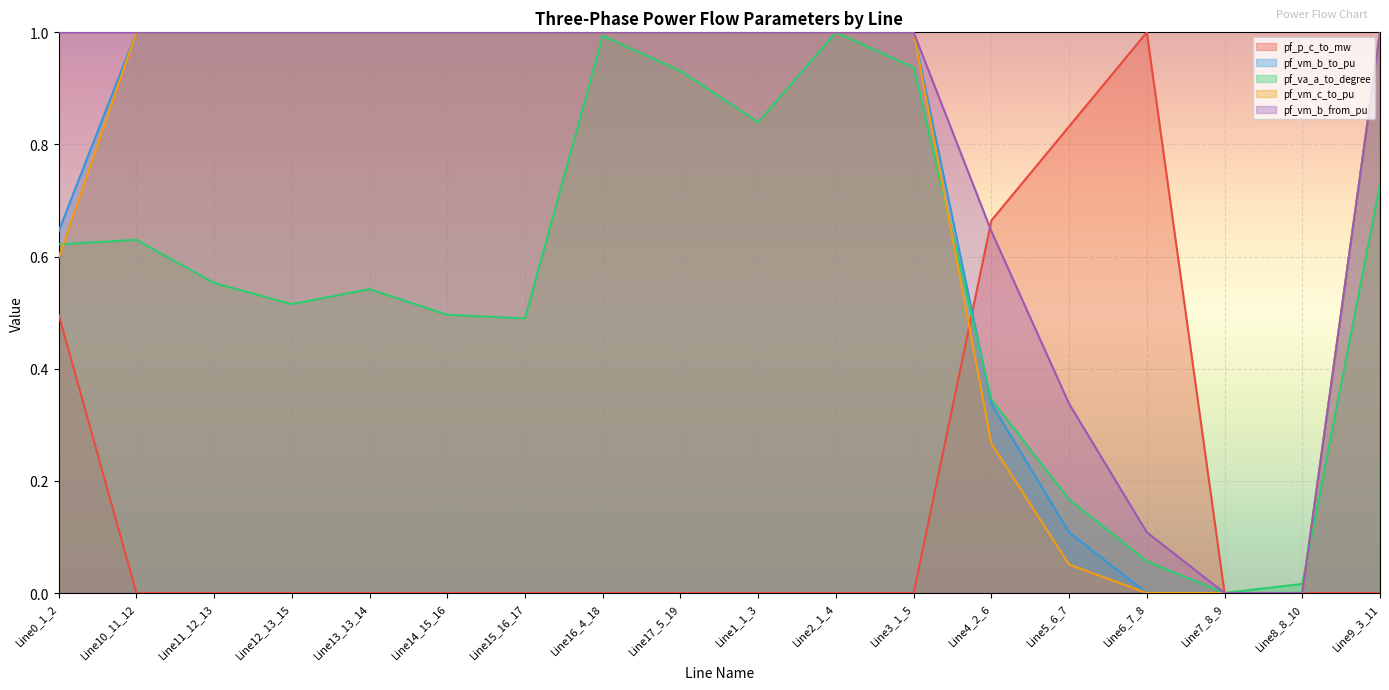

At Line5_6_7, list the series in order from smallest to largest.

pf_vm_c_to_pu, pf_vm_b_to_pu, pf_va_a_to_degree, pf_vm_b_from_pu, pf_p_c_to_mw